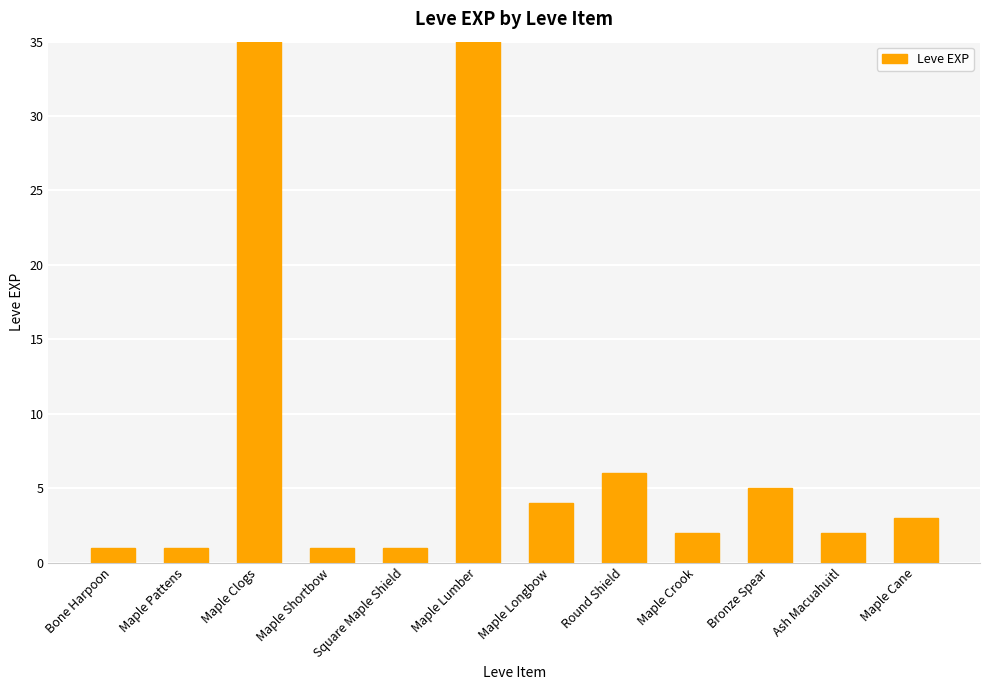

List the labels in order of value, smallest first.

Bone Harpoon, Maple Pattens, Maple Shortbow, Square Maple Shield, Maple Crook, Ash Macuahuitl, Maple Cane, Maple Longbow, Bronze Spear, Round Shield, Maple Clogs, Maple Lumber